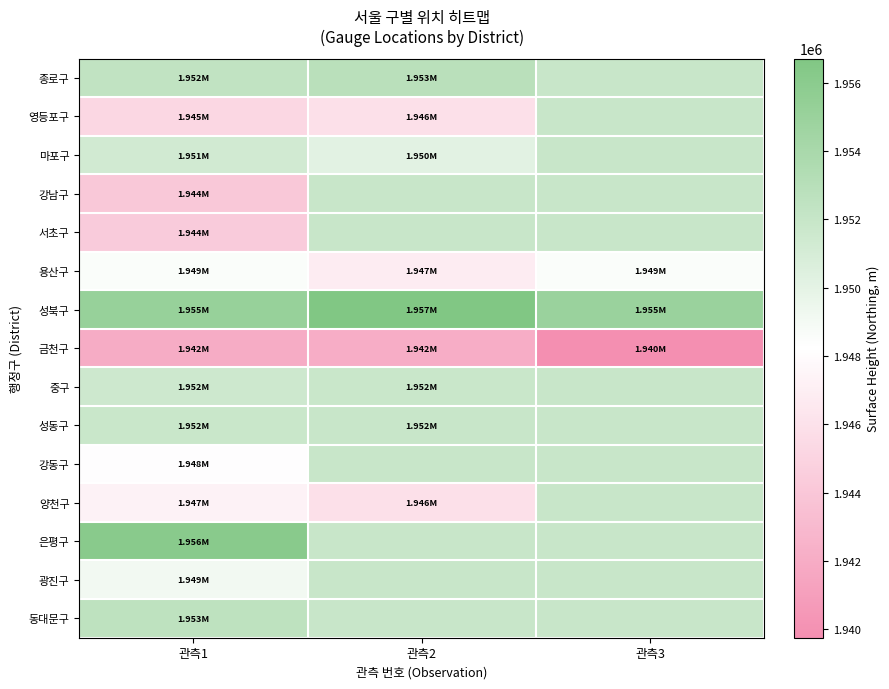

At which category does the chart reach its peak across all series?

관측2